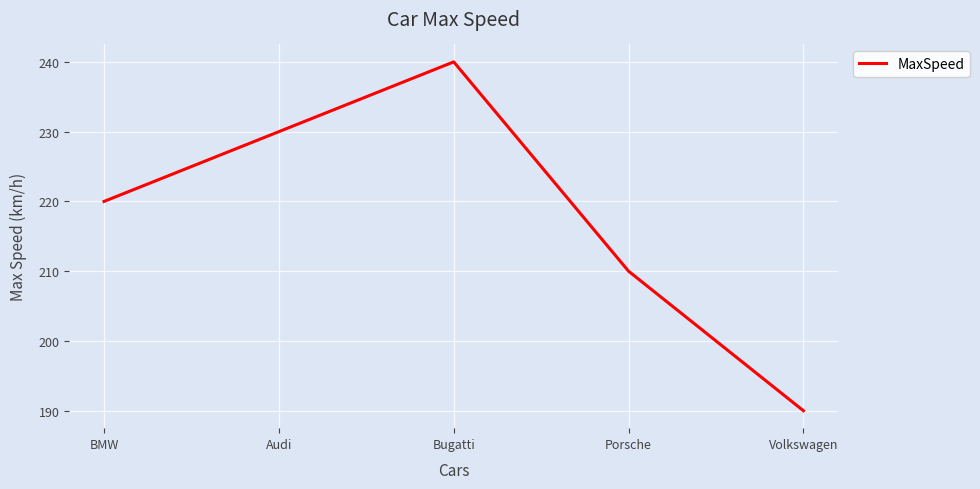

What is the difference between the maximum and minimum values?

50